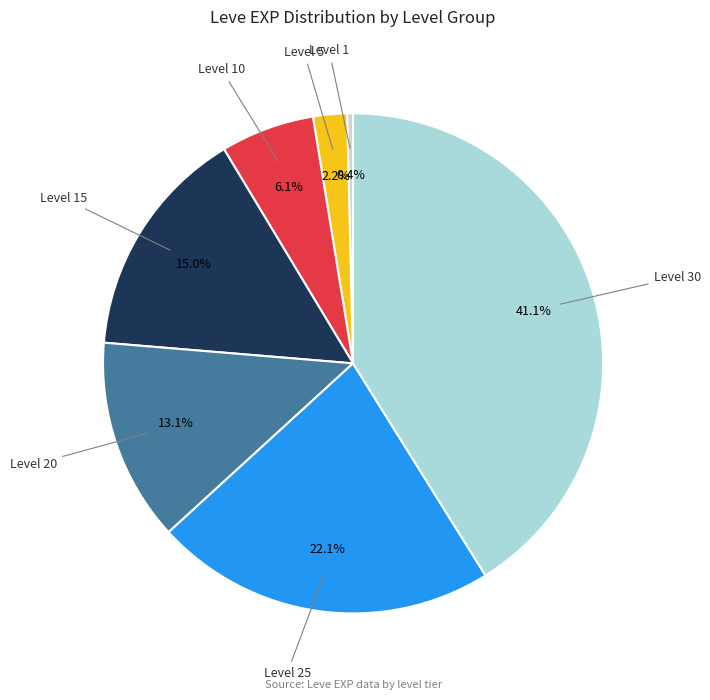

Is there any slice that represents more than half of the pie?

No